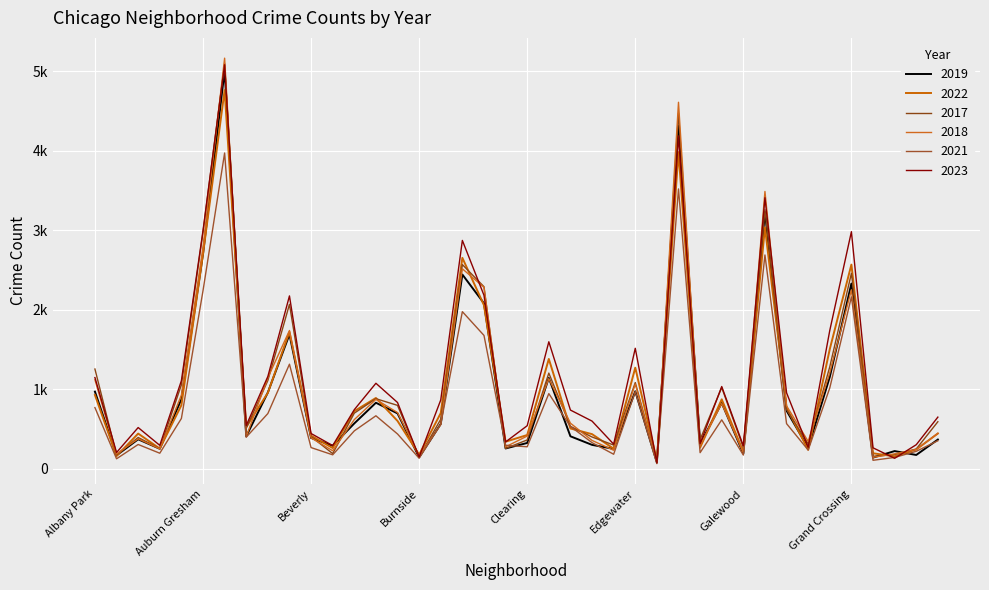

Between which two adjacent categories do 2021 and 2022 first intersect?

Douglas and Dunning